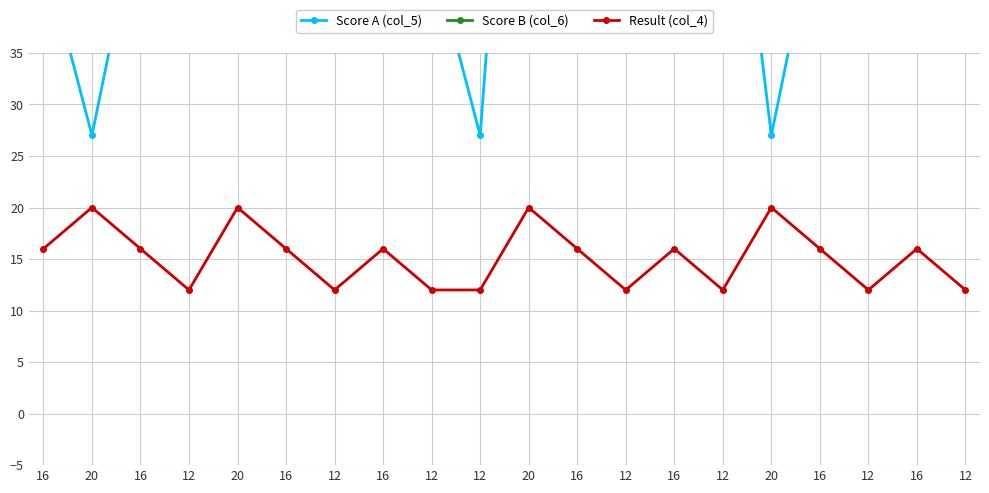

Reading right to left, what are all the values shown in this chart?

Score A (col_5): 12=66	16=45	12=82	16=50	20=27	12=66	16=45	12=50	16=66	20=90	12=27	12=45	16=50	12=66	16=82	20=45	12=66	16=50	20=27	16=45
Score B (col_6): 12=81	16=80	12=81	16=82	20=90	12=81	16=82	12=80	16=81	20=90	12=90	12=81	16=80	12=81	16=82	20=90	12=81	16=82	20=90	16=80
Result (col_4): 12=12	16=16	12=12	16=16	20=20	12=12	16=16	12=12	16=16	20=20	12=12	12=12	16=16	12=12	16=16	20=20	12=12	16=16	20=20	16=16